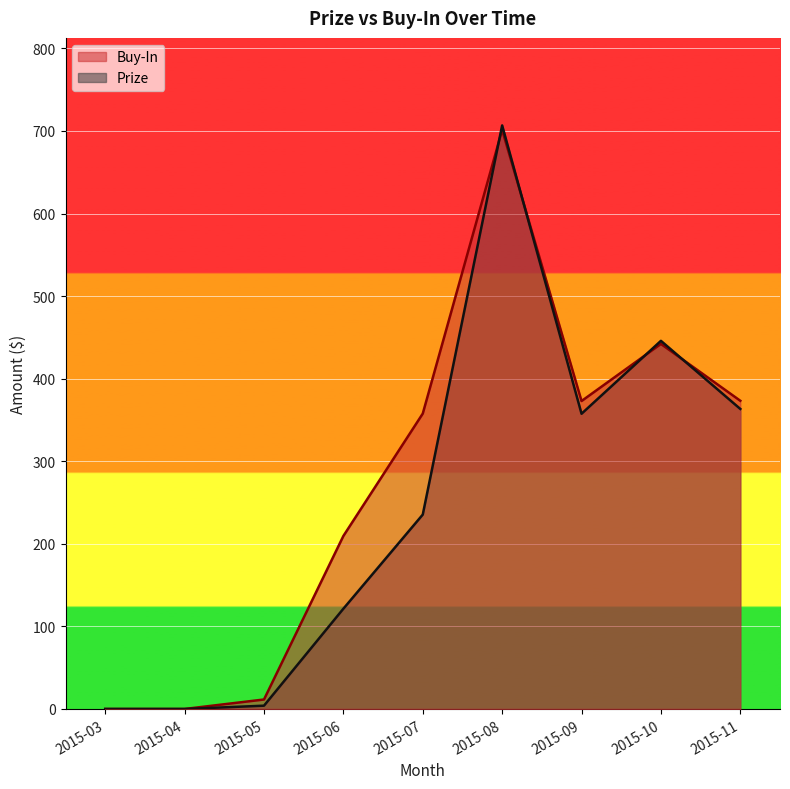

List the series in order of their peak value, highest first.

Prize, Buy-In